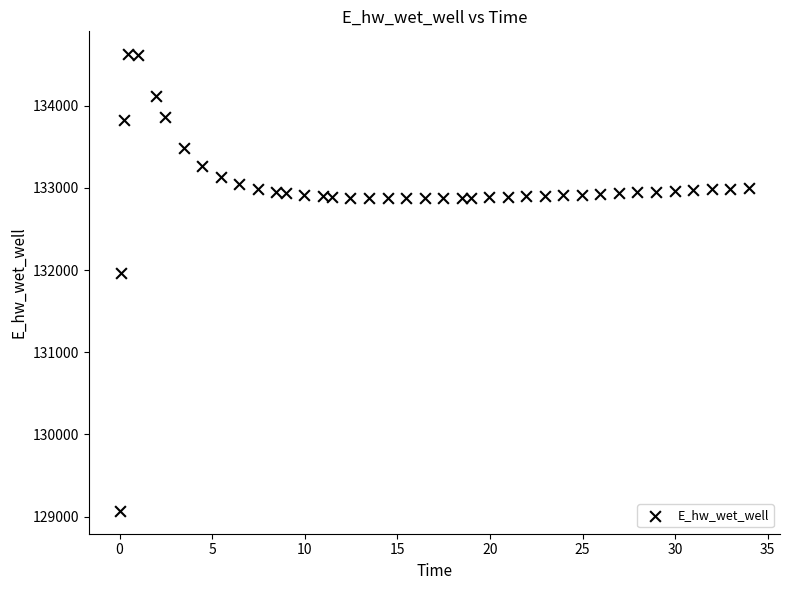

What Y value in the scatter plot is closest to 131849?

131970.0